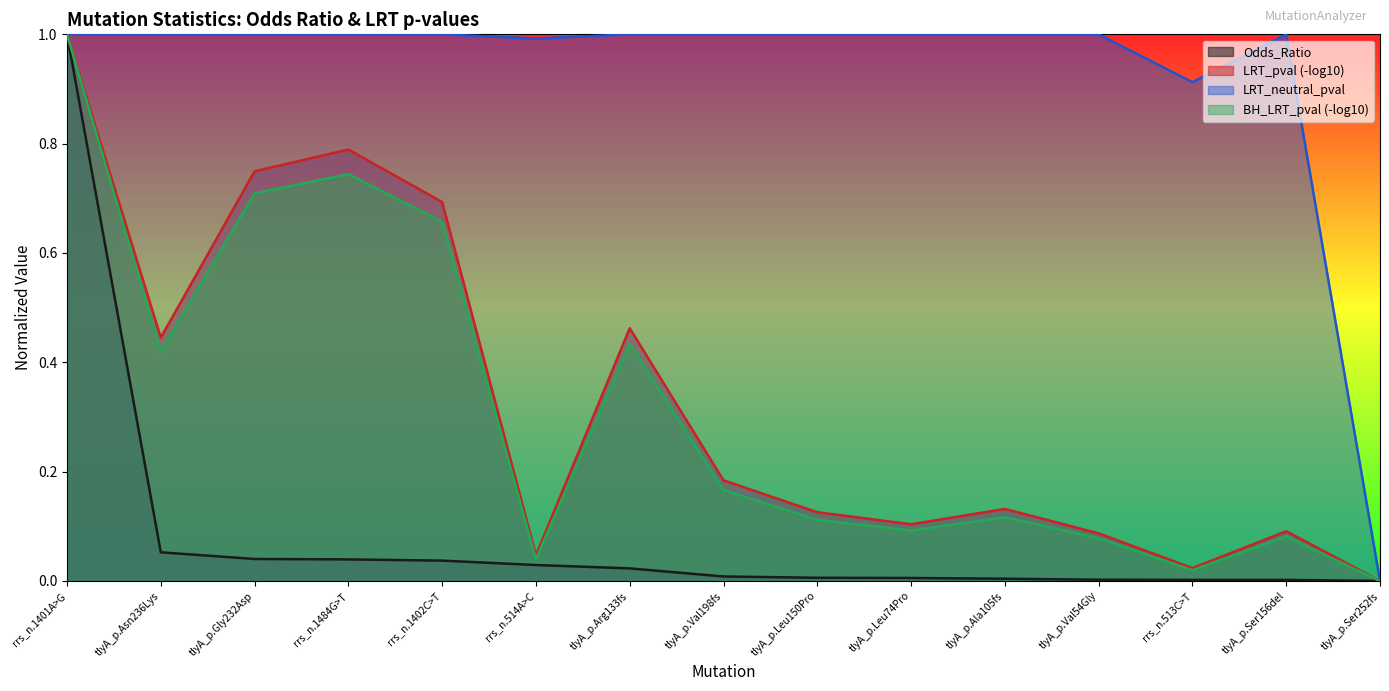

How many interior local valleys does the LRT_pval series have?

3